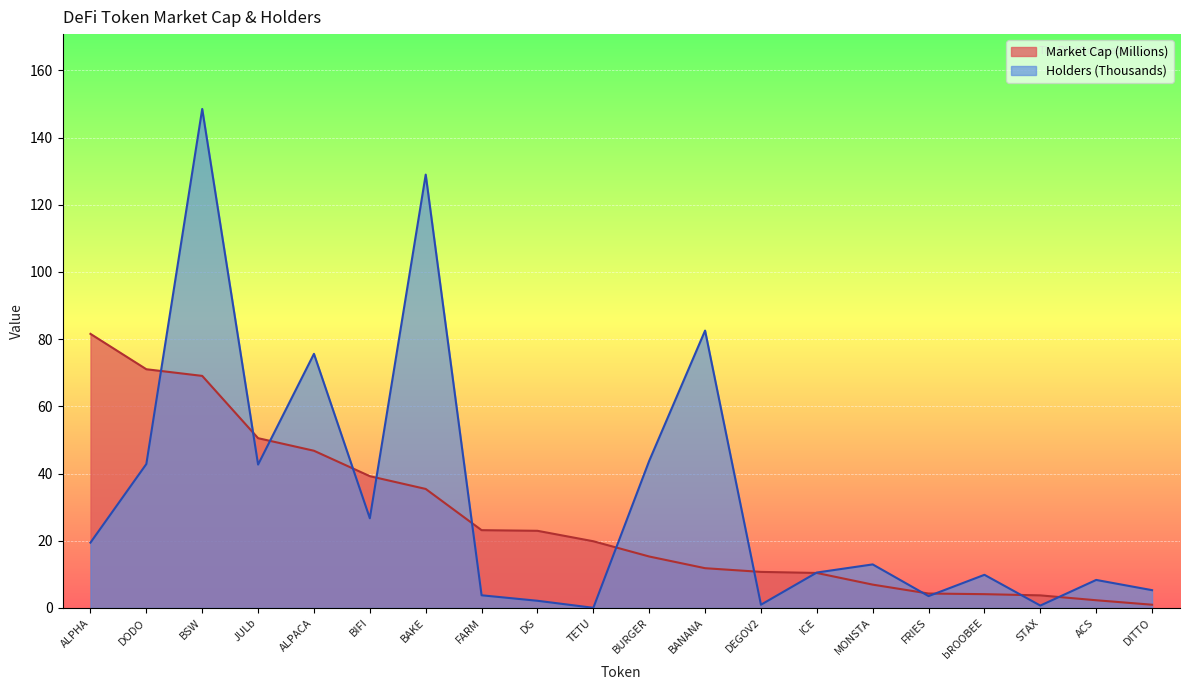

Where do Holders (Thousands) and Market Cap (Millions) first cross each other?

DODO and BSW